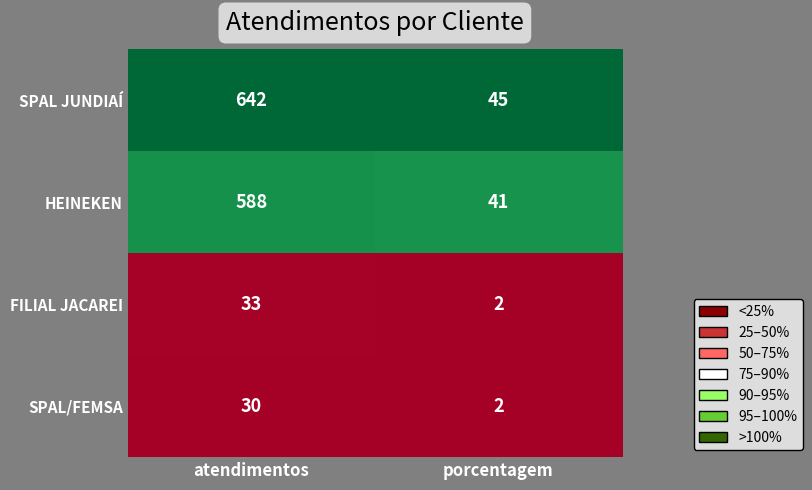

How many values in the HEINEKEN series are below 588?

1